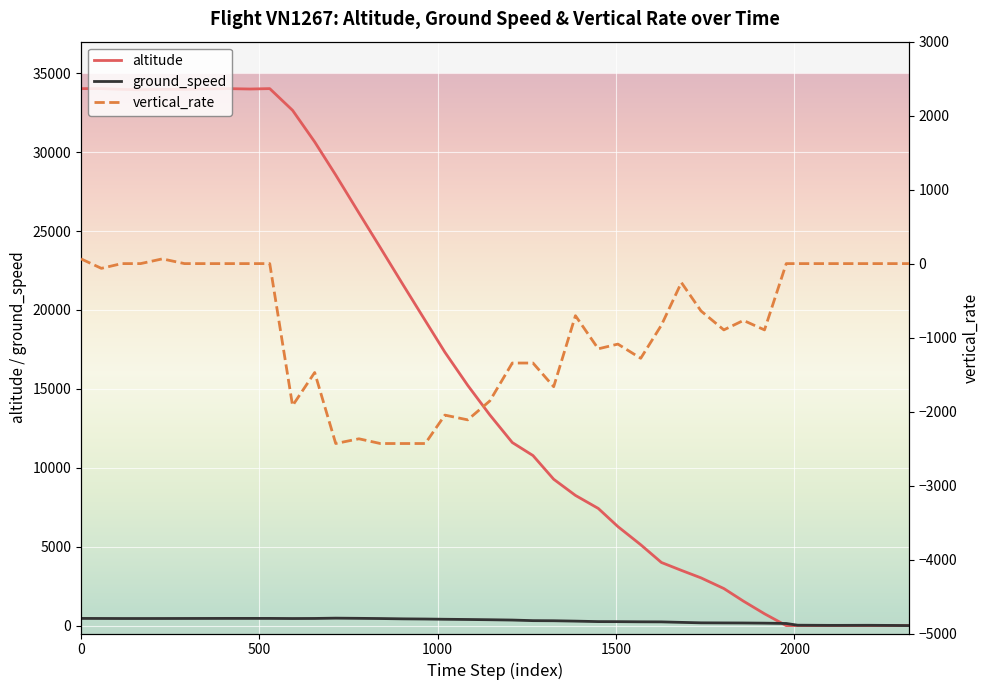

What are all the series names shown in the legend?

altitude, ground_speed, vertical_rate